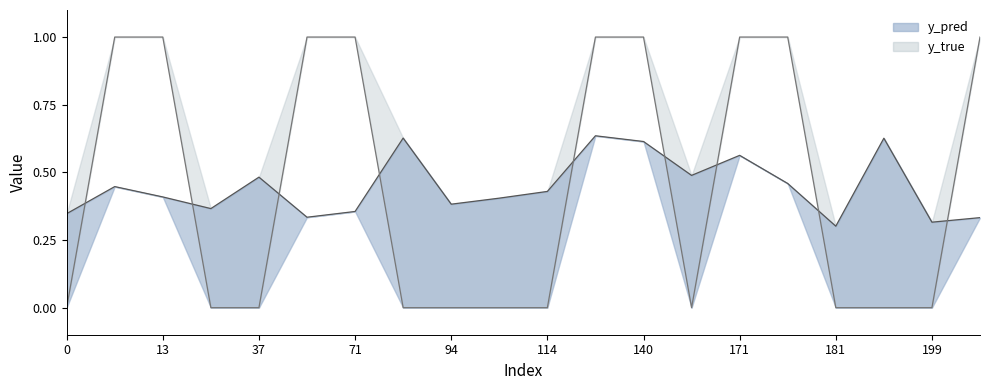

How many interior local valleys does the y_pred series have?

6